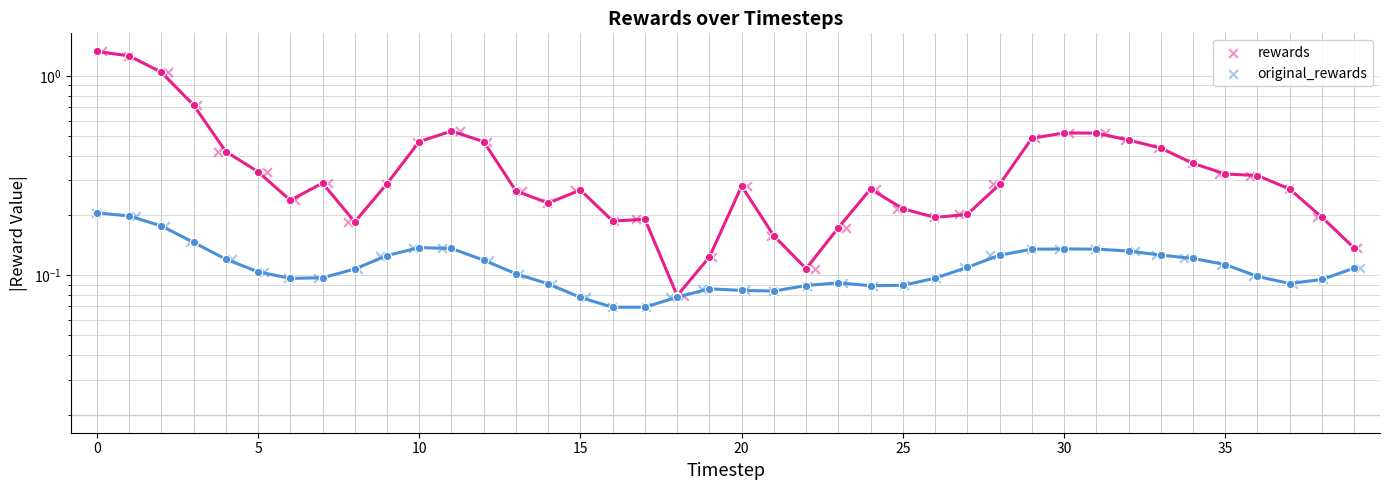

Which series contains the lowest Y value?

original_rewards